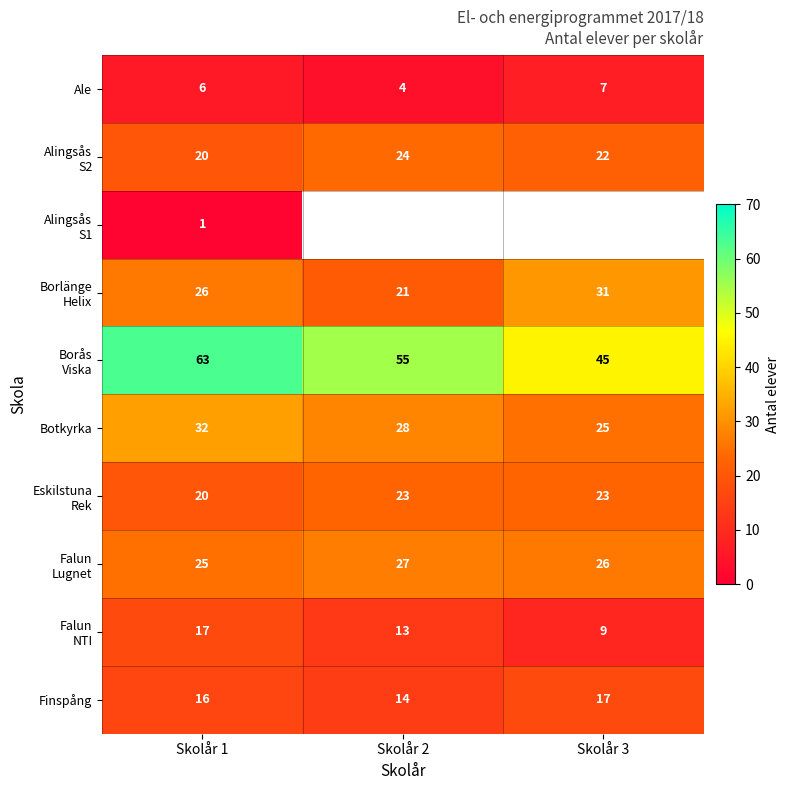

What is the approximate value of Botkyrka at Skolår 2?

28